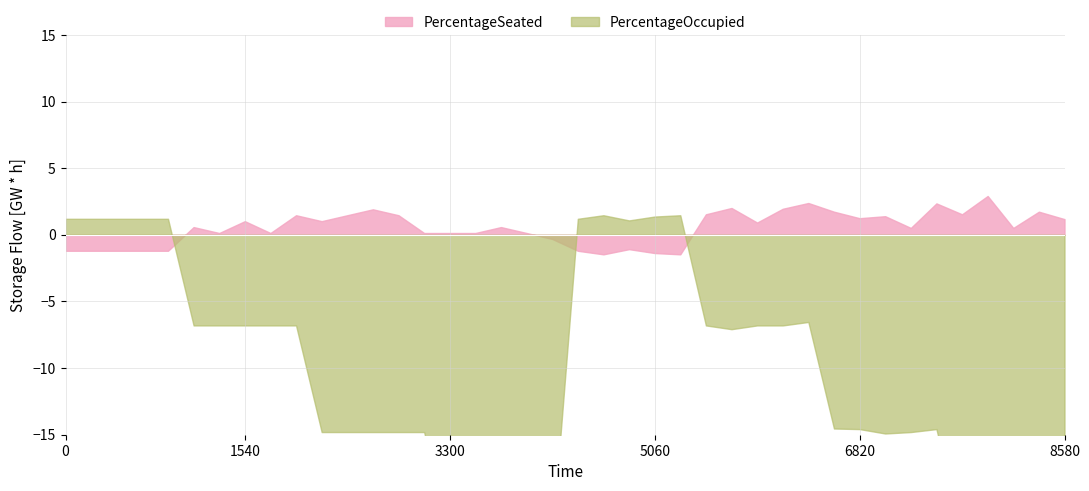

The PercentageOccupied series shows 0.1 at 26. True or false?

False